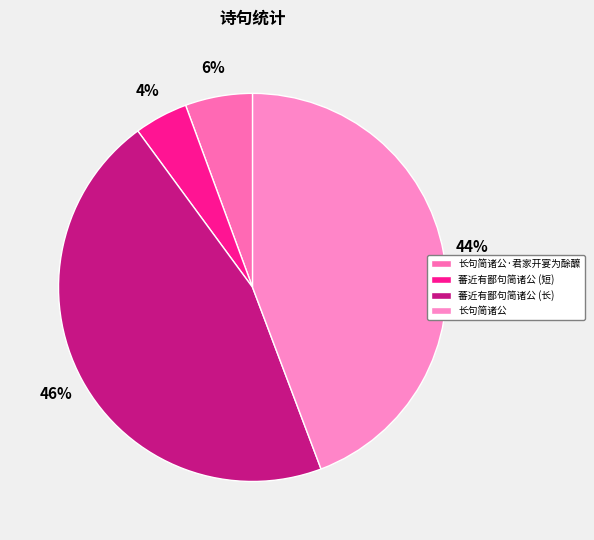

How many segments does this pie chart have?

4